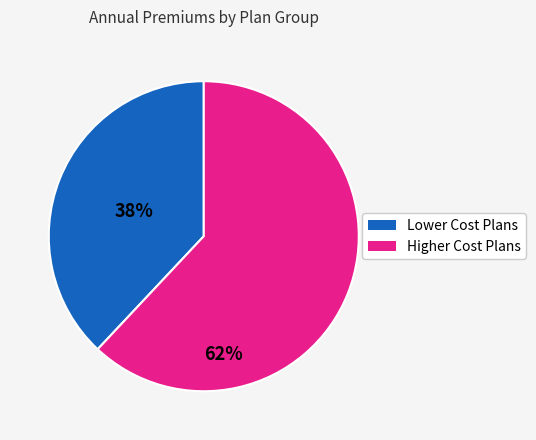

Which category has the smallest portion of the pie?

Lower Cost Plans